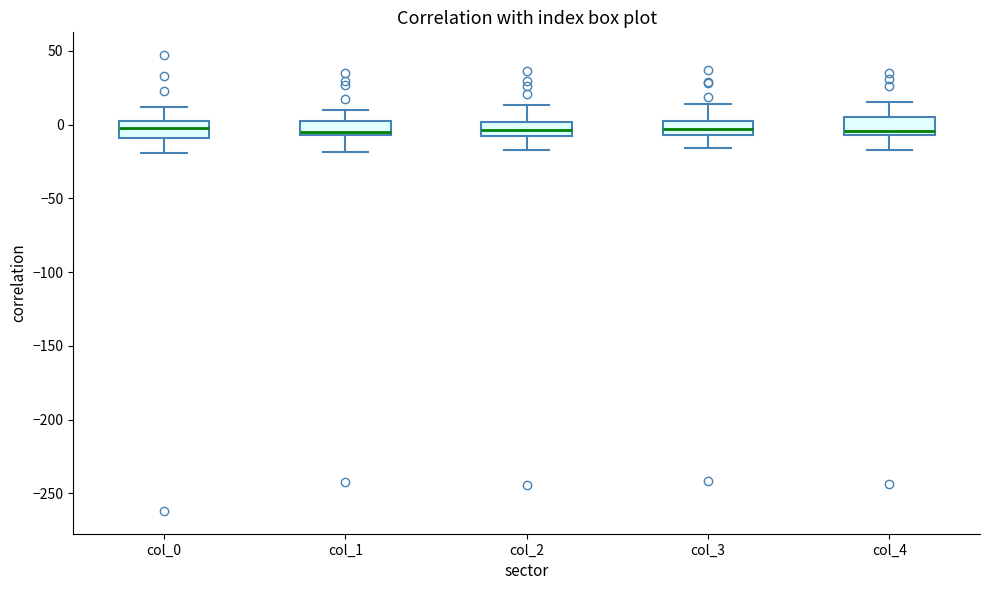

Where does the lower whisker of the box for col_2 end on the y-axis? The values are not printed on the chart, so give them approximately, as read against the axis.

-15